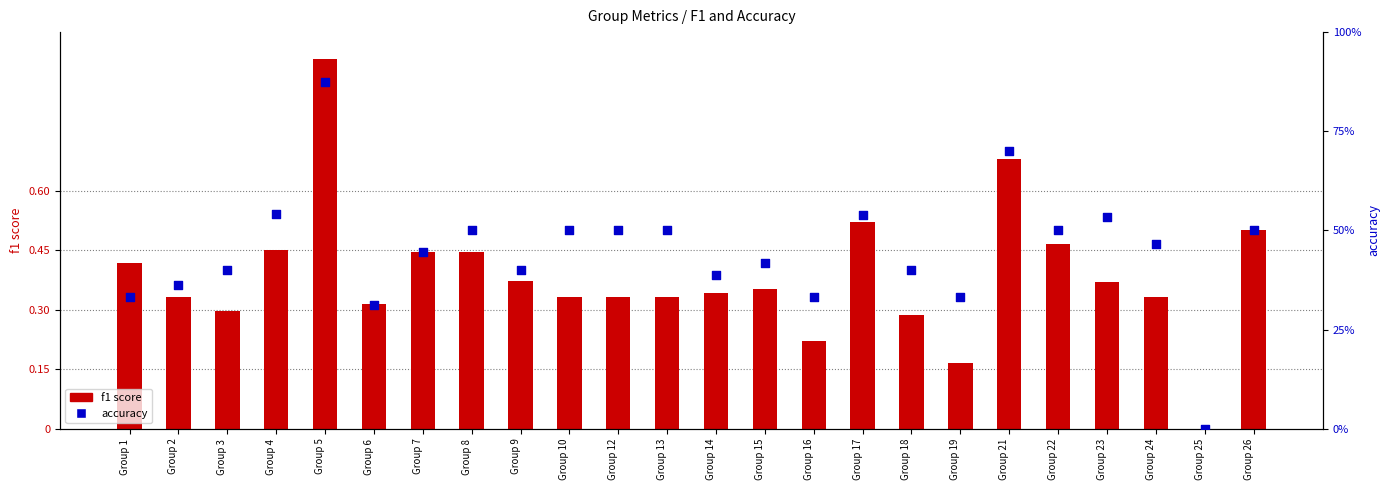

What are all the series names shown in the legend?

f1 score, accuracy